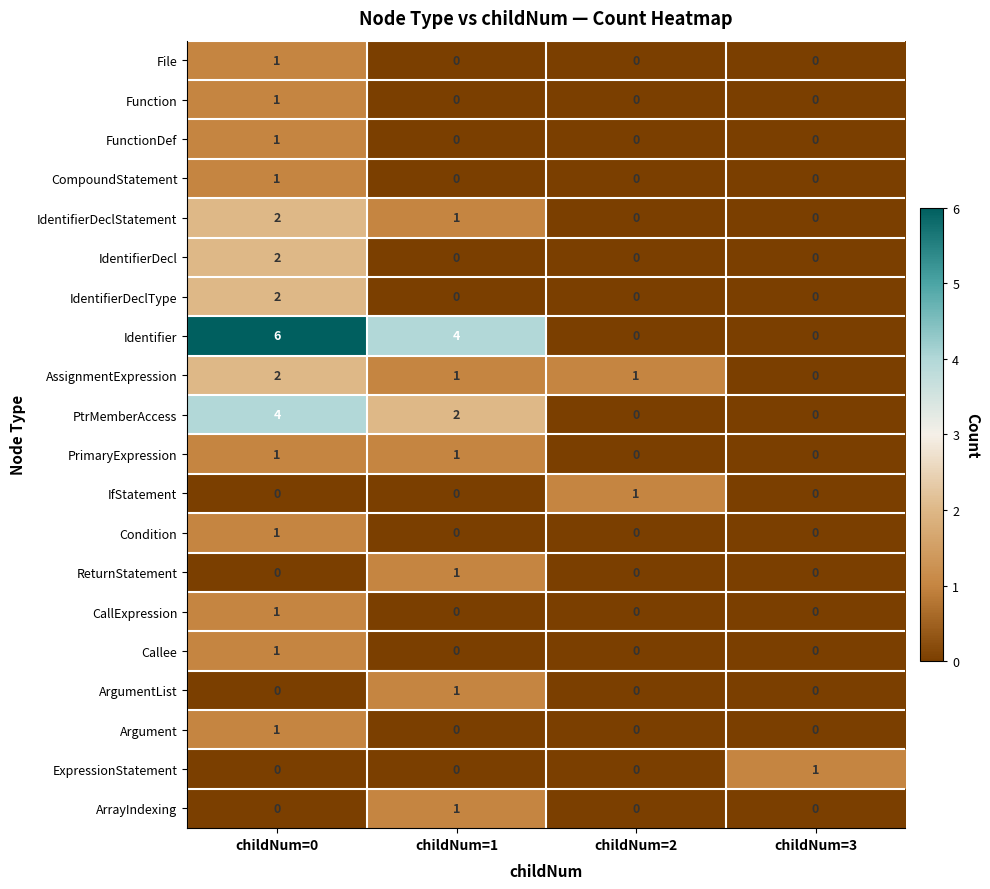

True or false: Identifier has a value of 3 at childNum=3.

False